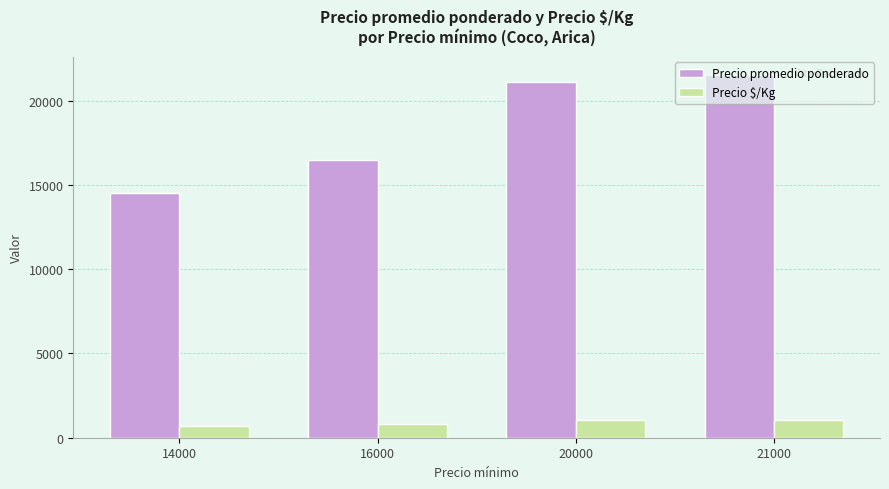

Which series has the largest total across all categories?

Precio promedio ponderado